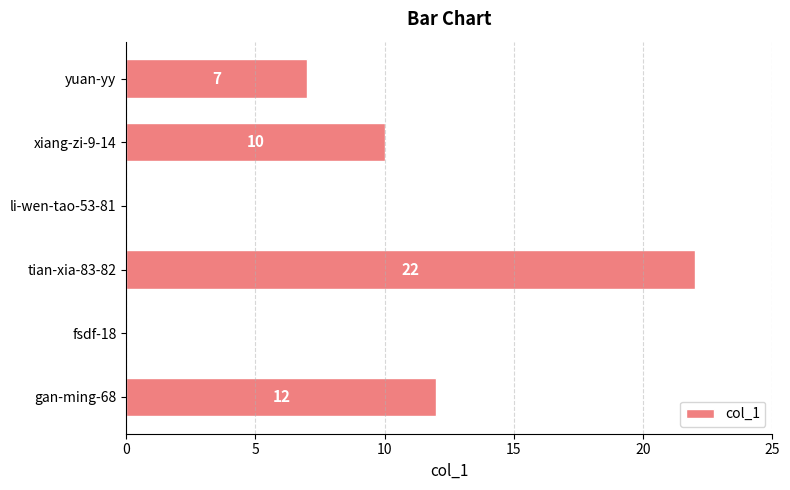

Is it true that the value at xiang-zi-9-14 is 10?

True